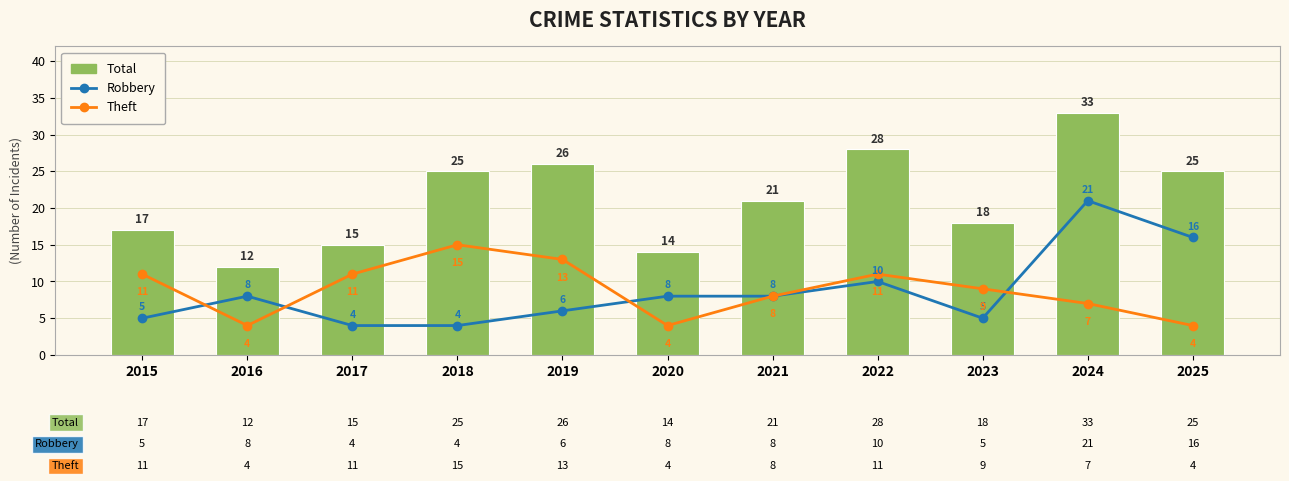

Rank the series by their maximum value, from highest to lowest.

Total, Robbery, Theft